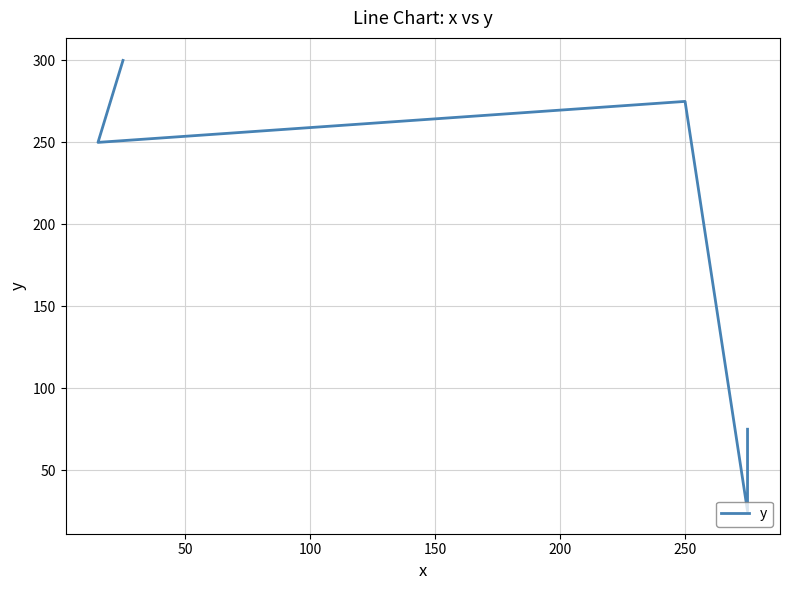

What is the ratio of the value at 100 to the value at 50?

1.1